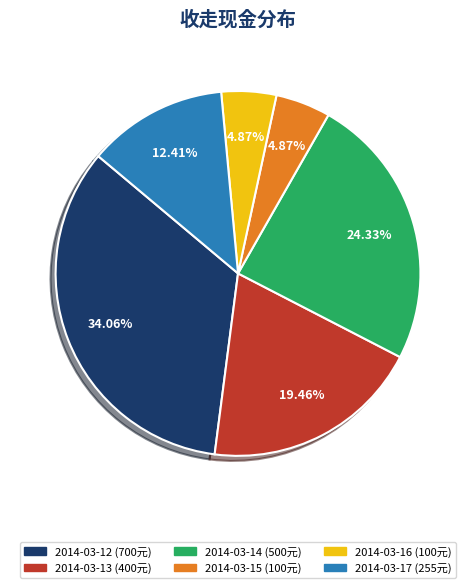

Does any single category account for the majority?

No